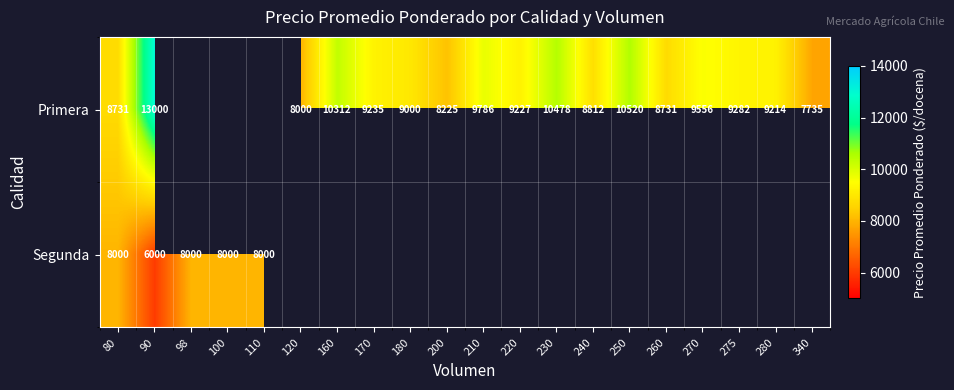

What is the greatest value displayed?

13000.0